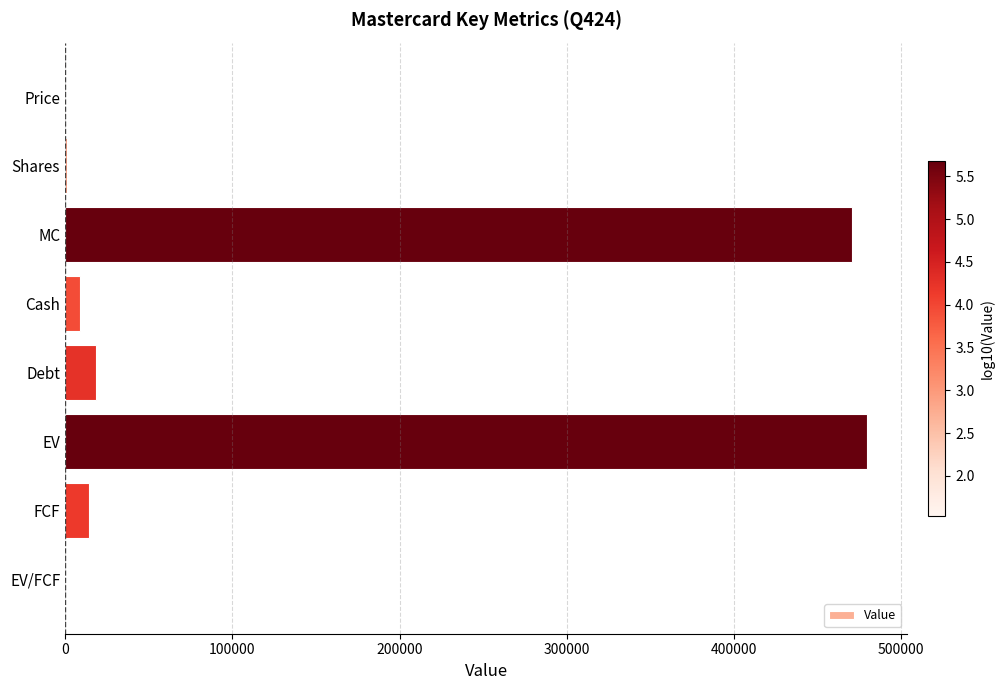

Count the number of data series in this chart.

1